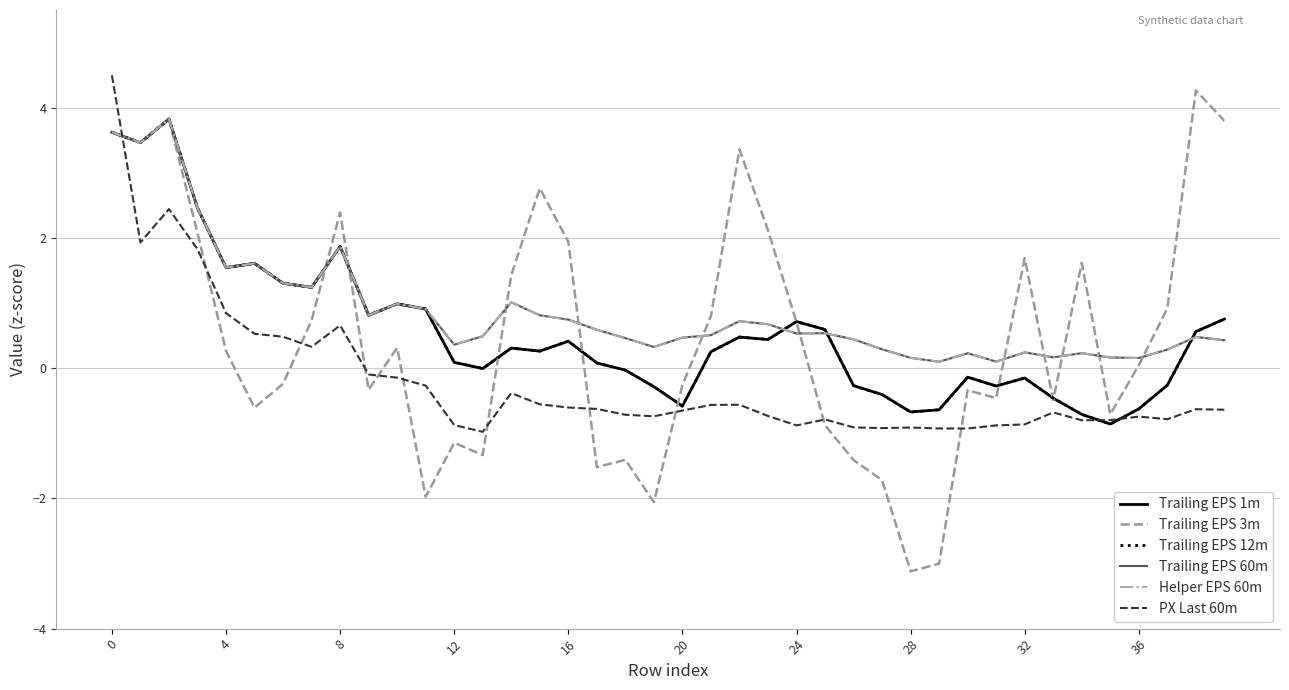

Is this an area chart (filled region under the line)?

No